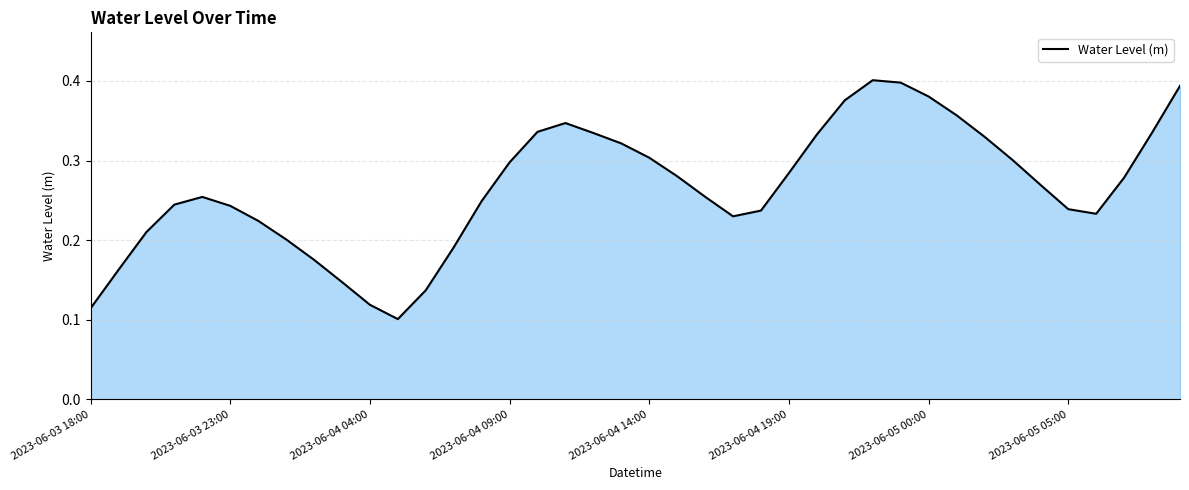

Reading left to right, what are all the values shown in this chart?

0.1	0.2	0.2	0.2	0.3	0.2	0.2	0.2	0.2	0.1	0.1	0.1	0.1	0.2	0.2	0.3	0.3	0.3	0.3	0.3	0.3	0.3	0.3	0.2	0.2	0.3	0.3	0.4	0.4	0.4	0.4	0.4	0.3	0.3	0.3	0.2	0.2	0.3	0.3	0.4